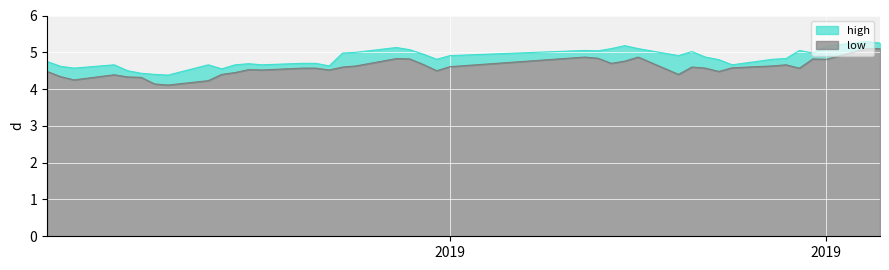

What is the average value of the low series?

4.6